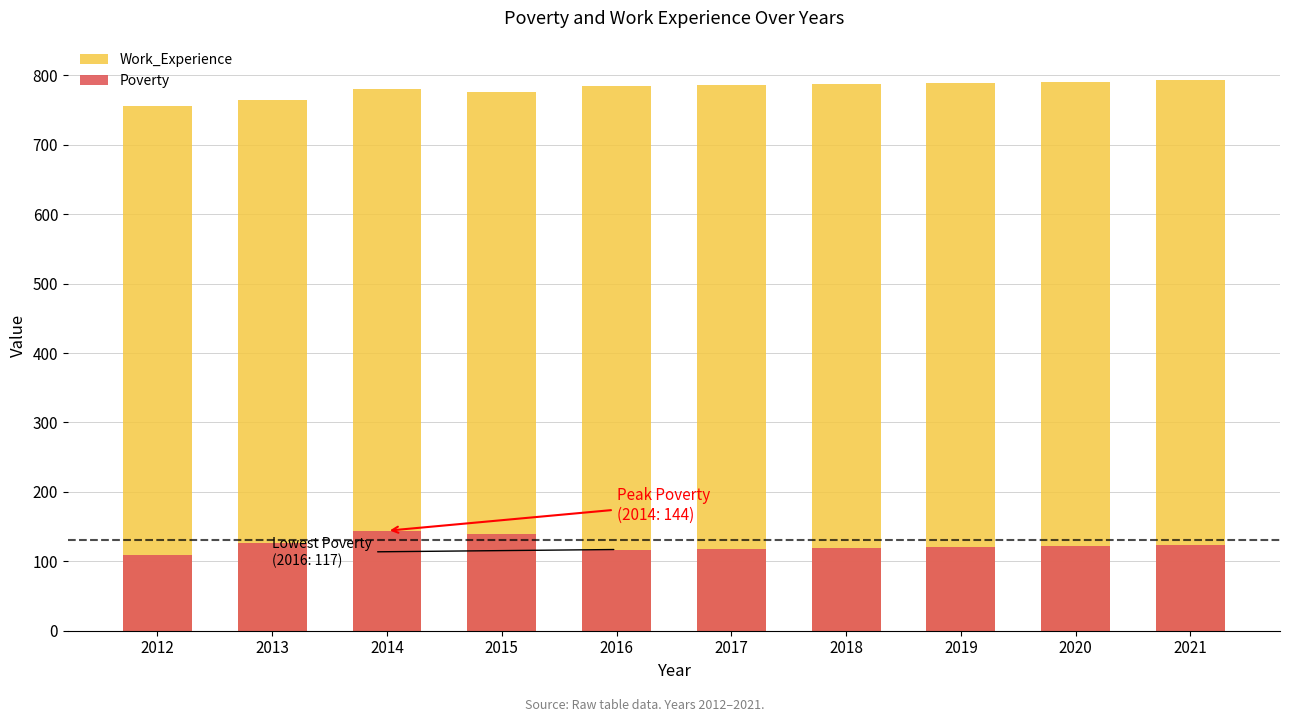

Which has a higher value, 2021 or 2014?

2021